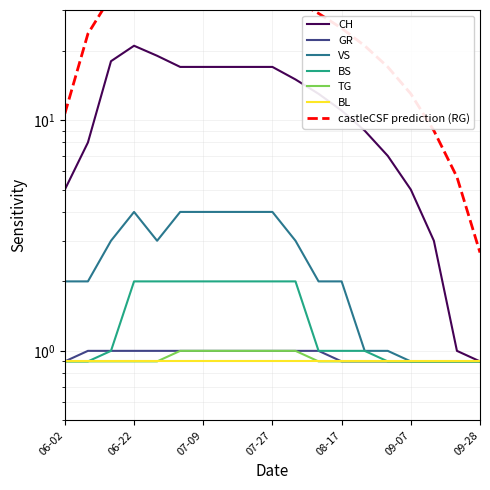

Count the GR values in the range 0 to 1.

19